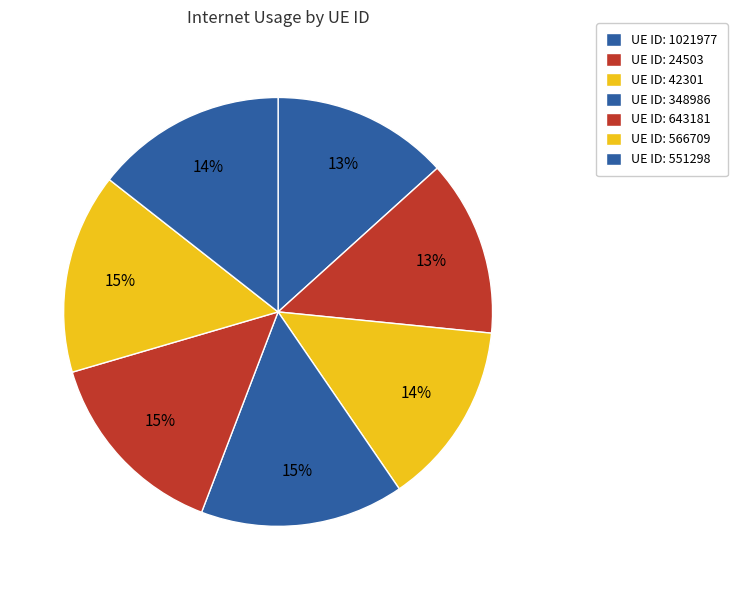

Is there a majority slice in this chart?

No